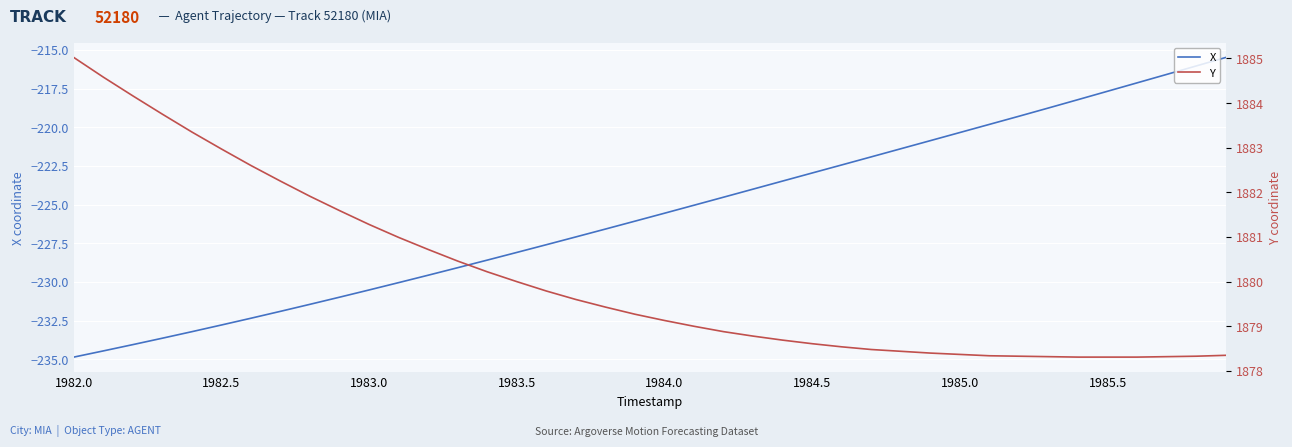

What is the sum of all Y values?

75204.2